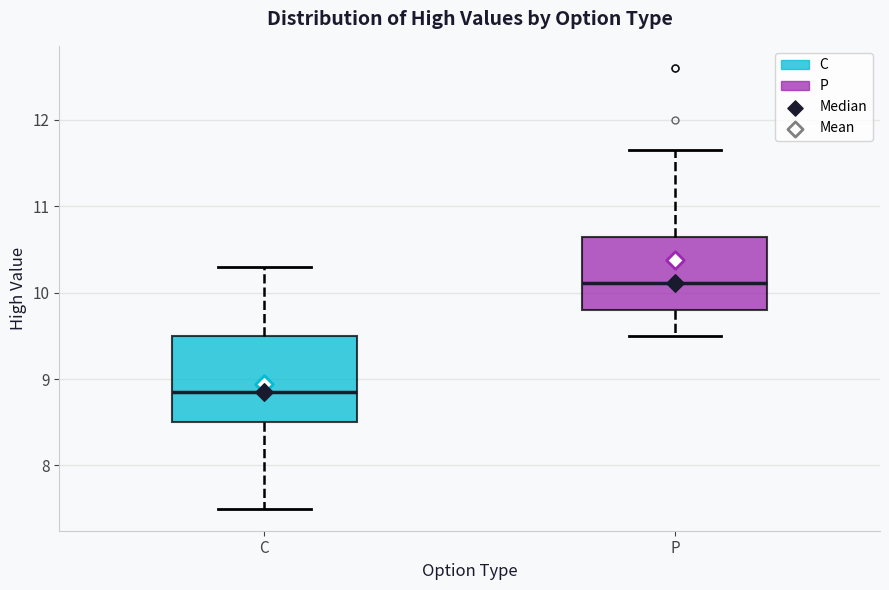

Reading left to right, read every box against the y-axis: the position of its median line, the range the box covers, and the ends of its whiskers. The values are not printed on the chart, so give them approximately, as read against the axis.

C: median 8.9, box 8.5 to 9.5, whiskers 7.5 to 10.3
P: median 10.1, box 9.8 to 10.6, whiskers 9.5 to 11.7